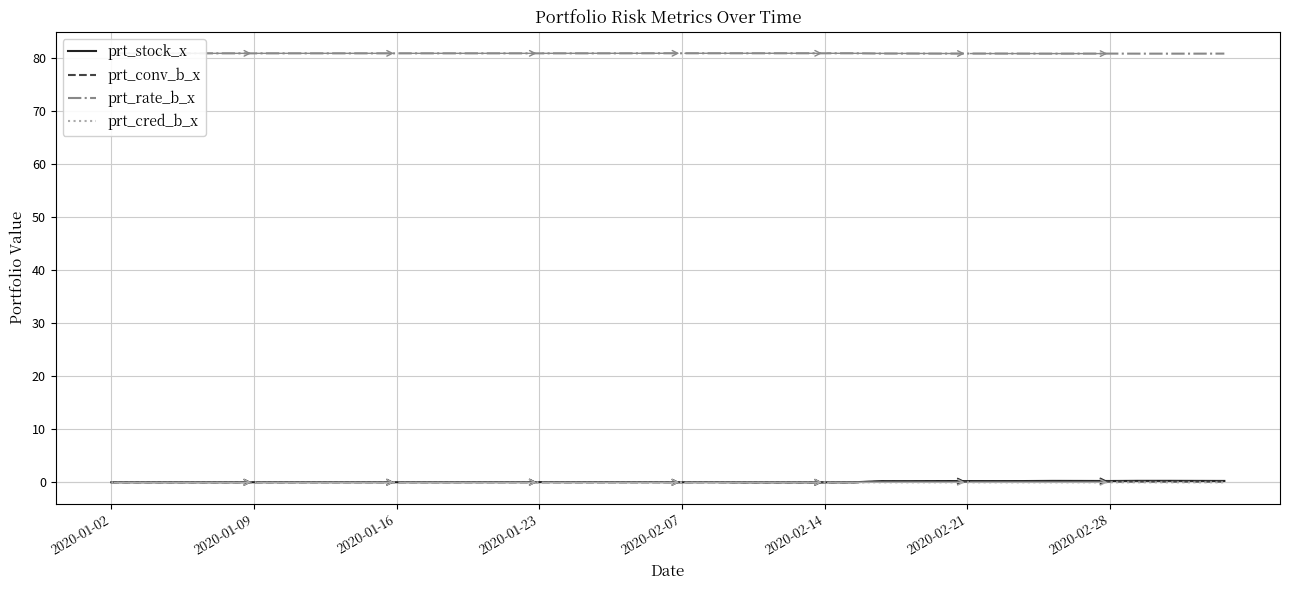

What is the maximum value shown in the chart?

80.9